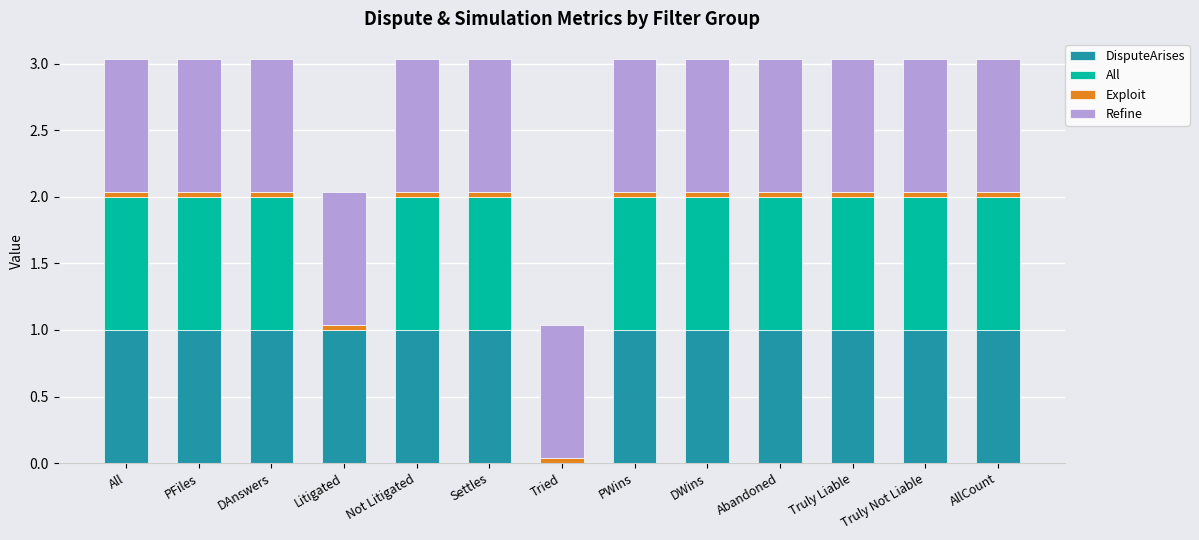

At which category is the sum across all series the highest?

All